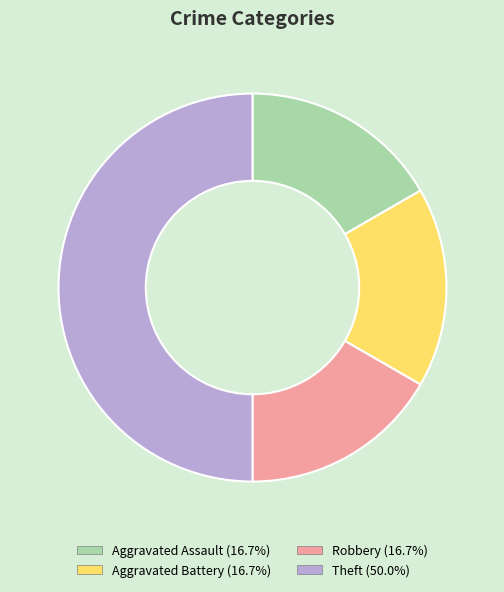

Count the number of slices in the pie.

4